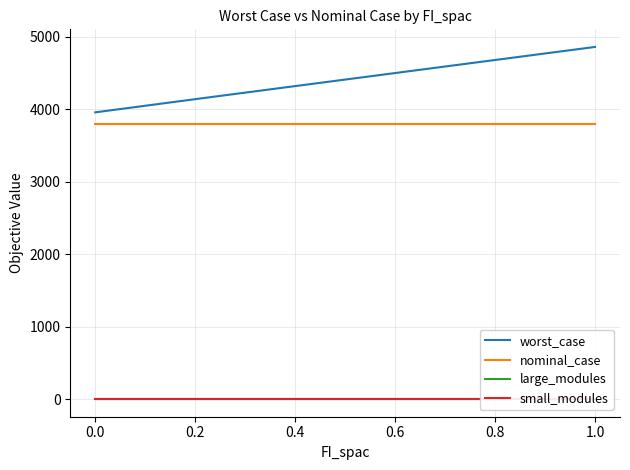

Is this an area chart (filled region under the line)?

No